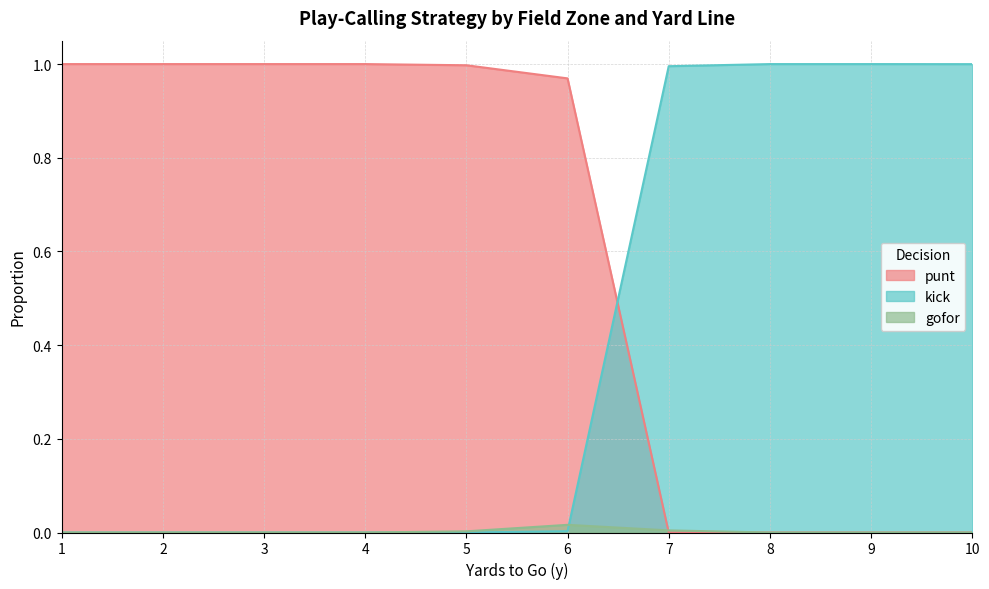

Which series has the largest range (max minus min)?

punt